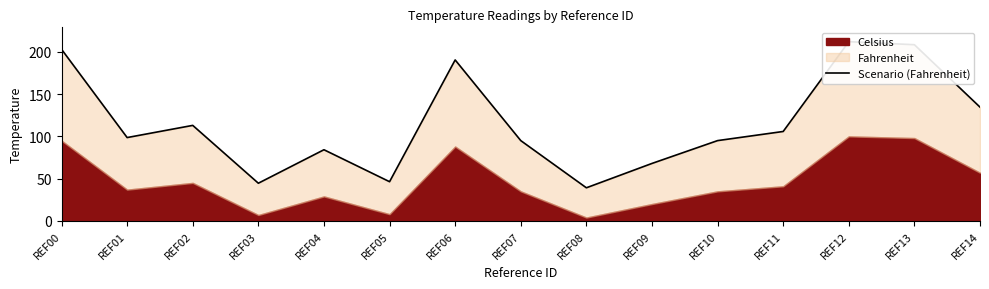

Between REF04 and REF11, which is larger?

REF11